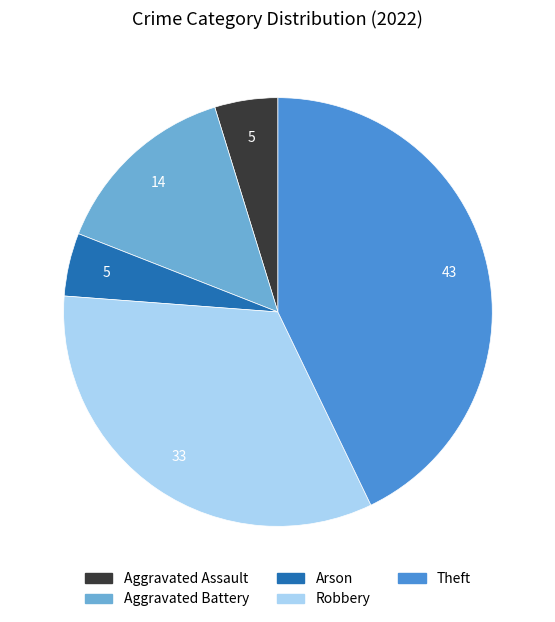

Combined, do Aggravated Battery and Aggravated Assault account for over 50%?

No